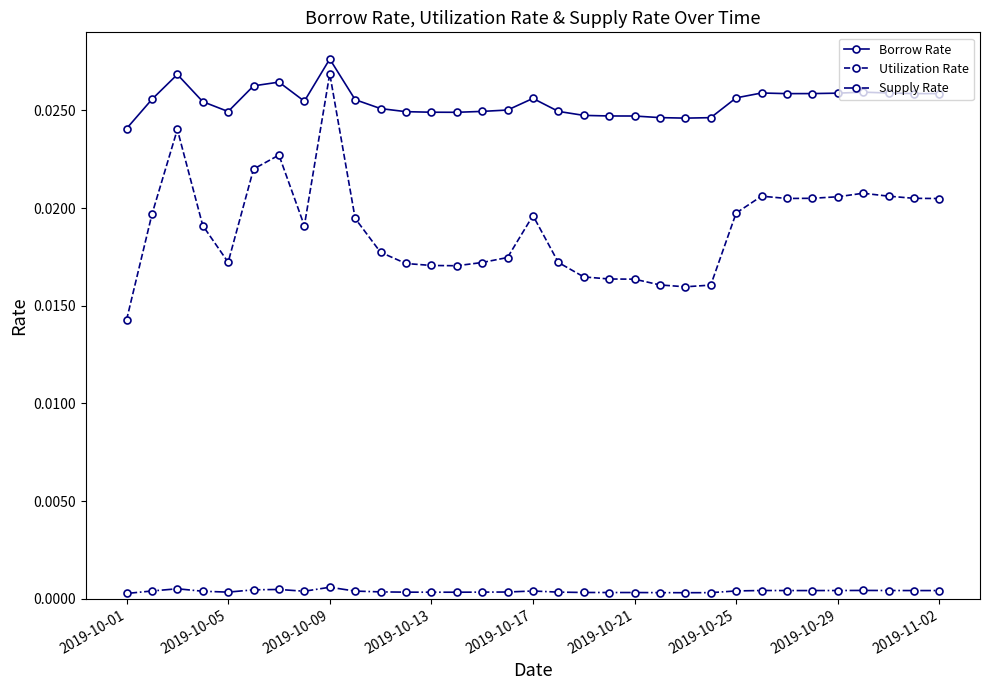

Which series has the largest range (max minus min)?

Utilization Rate